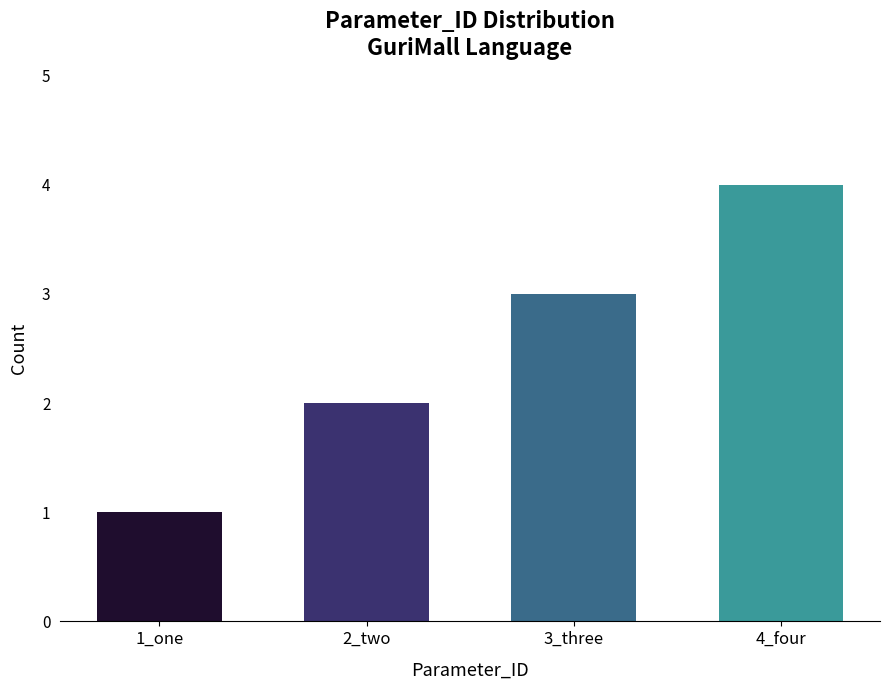

True or false: the data shows 4 at 3_three.

False